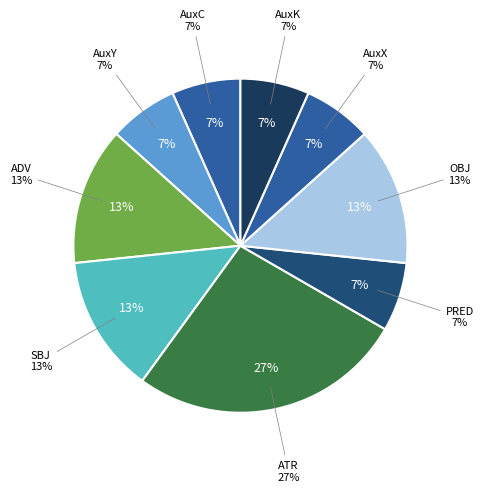

True or false: SBJ accounts for 26% of the total.

False